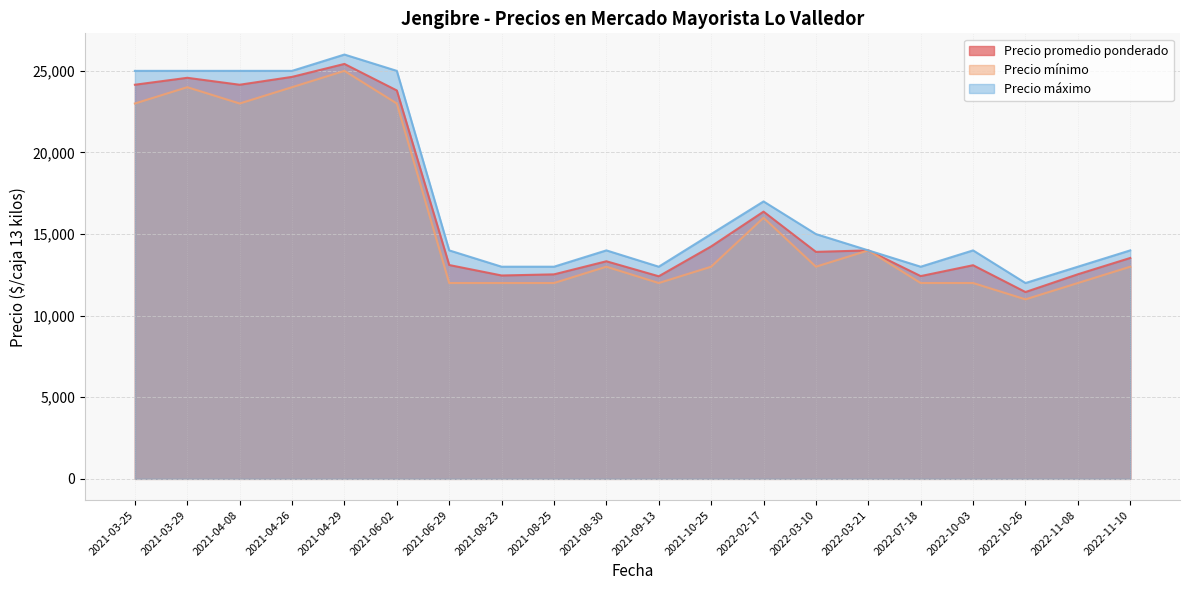

Where is the first local minimum for Precio mínimo?

2021-04-08